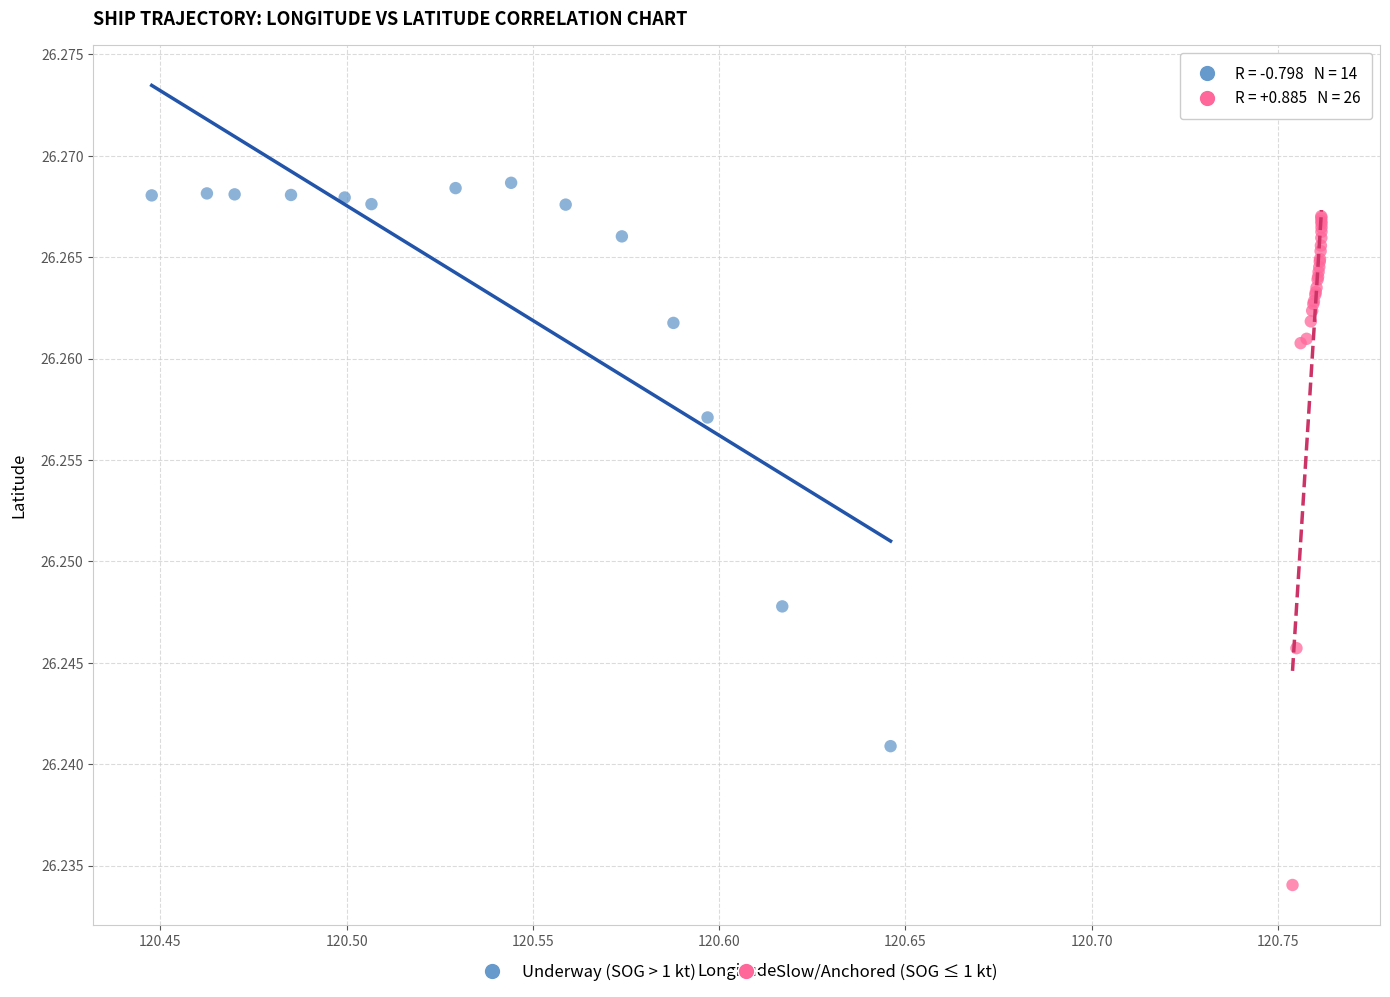

Which series has the largest Y range (max minus min)?

Slow/Anchored (SOG ≤ 1 kt)